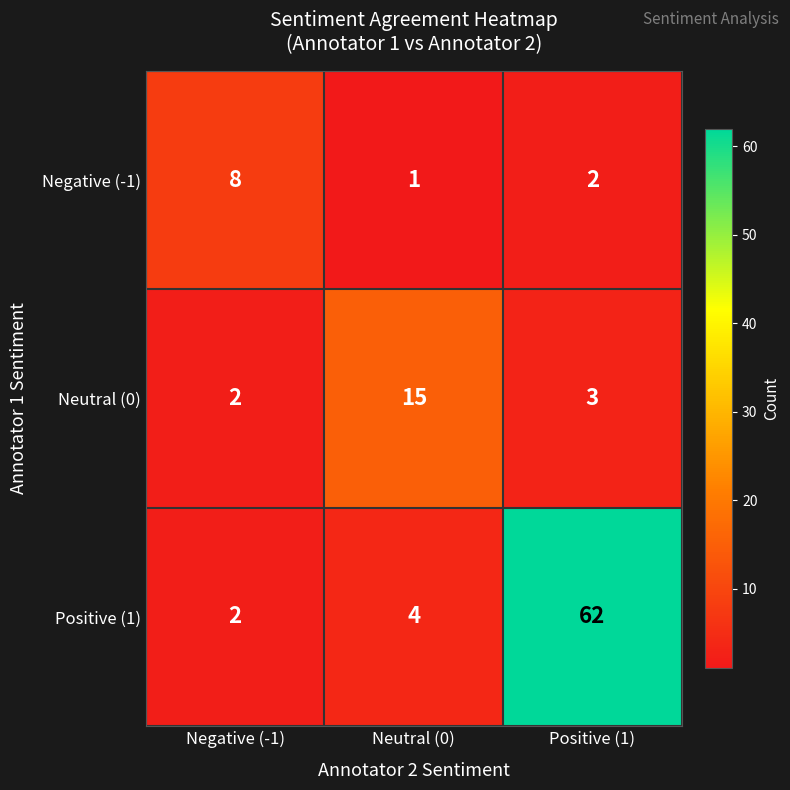

What is the average value of the Negative (-1) series?

4